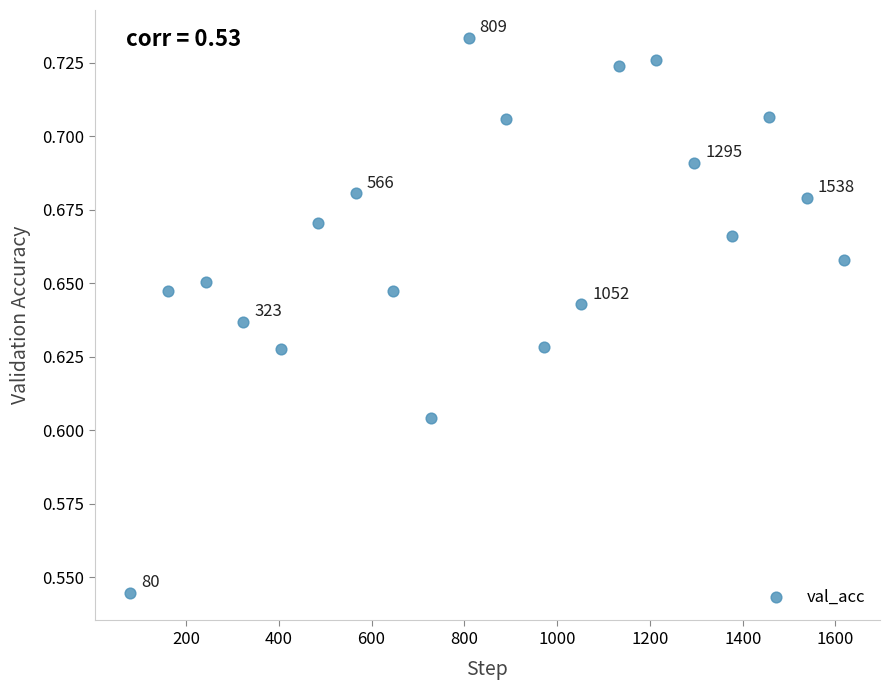

What is the range of X values (max minus min)?

1539.0